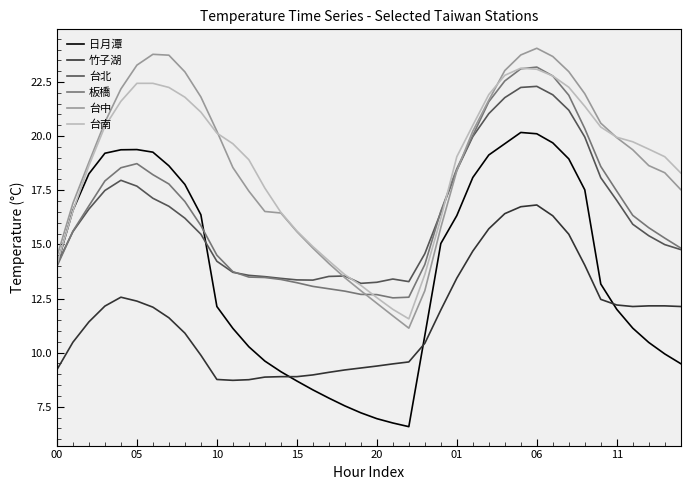

True or false: 台中 and 日月潭 intersect in this chart.

False